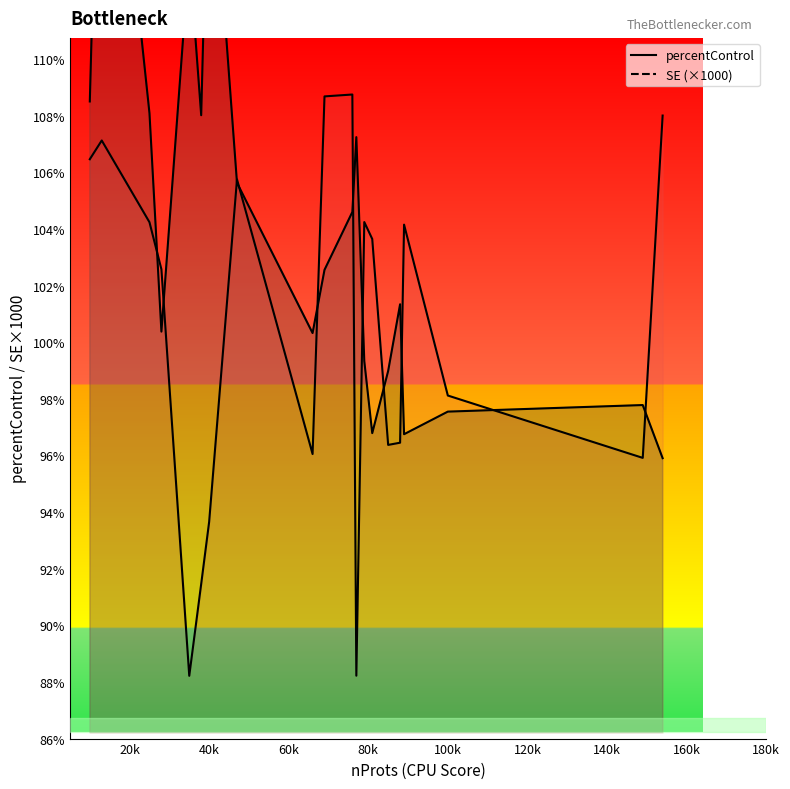

Which series has the largest total across all categories?

SE line (×1000)